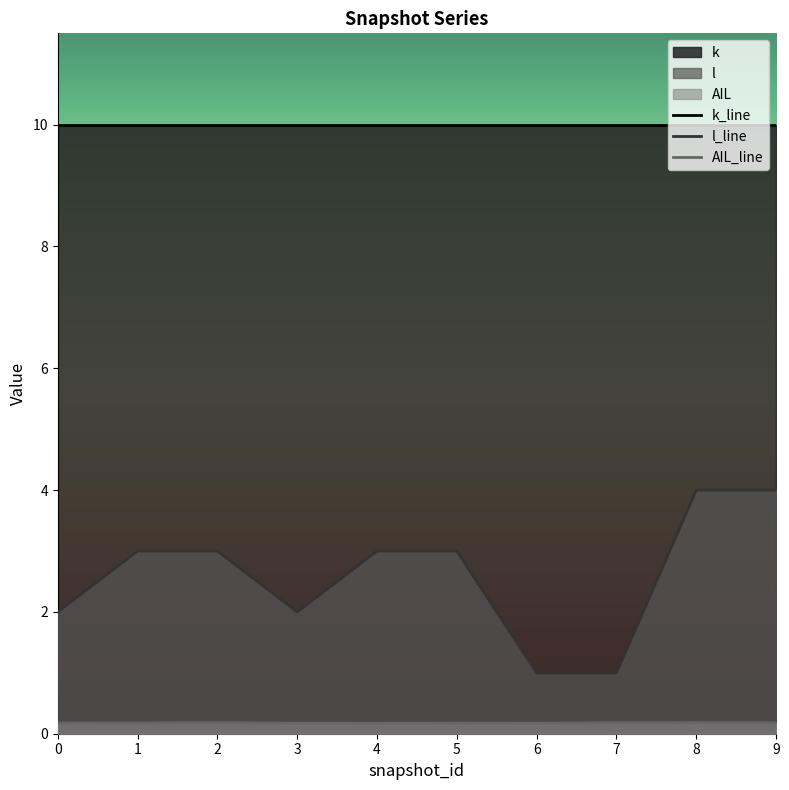

What is the total value across all series at 6?

11.2